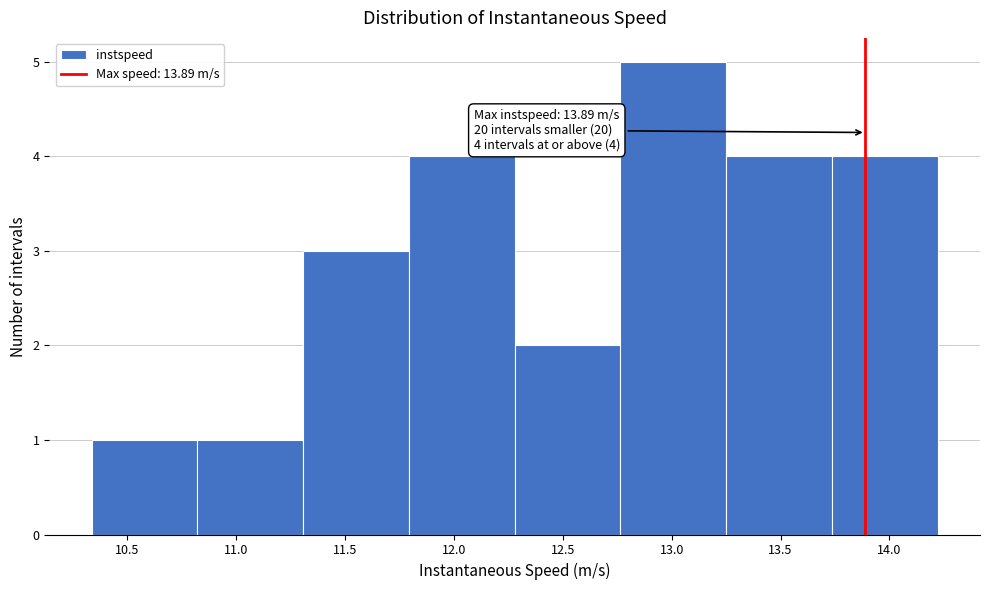

Which range on the x-axis has the tallest bar?

12.75 to 13.25